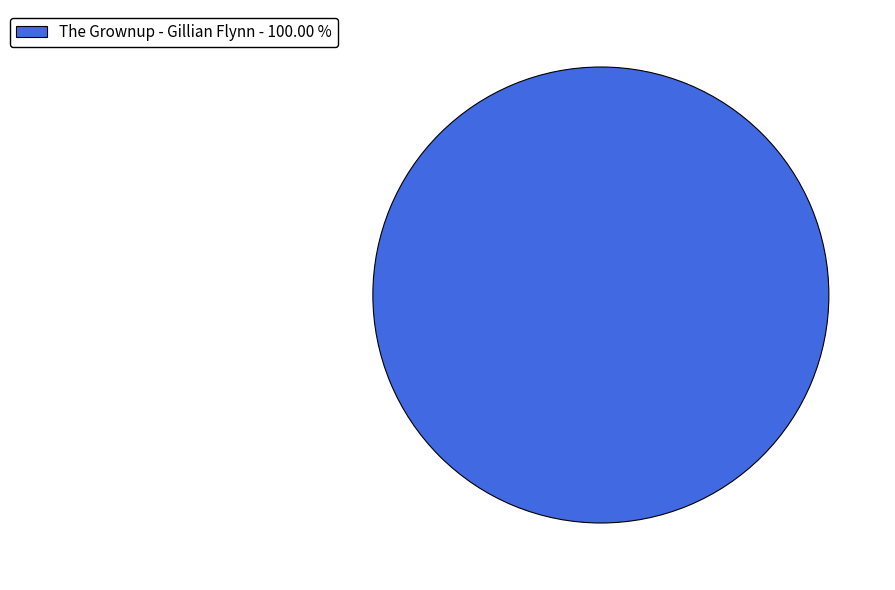

Rank the categories by value from highest to lowest.

The Grownup - Gillian Flynn - 100.00 %